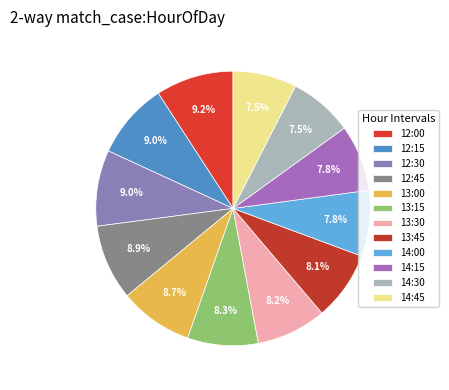

How many segments does this pie chart have?

12